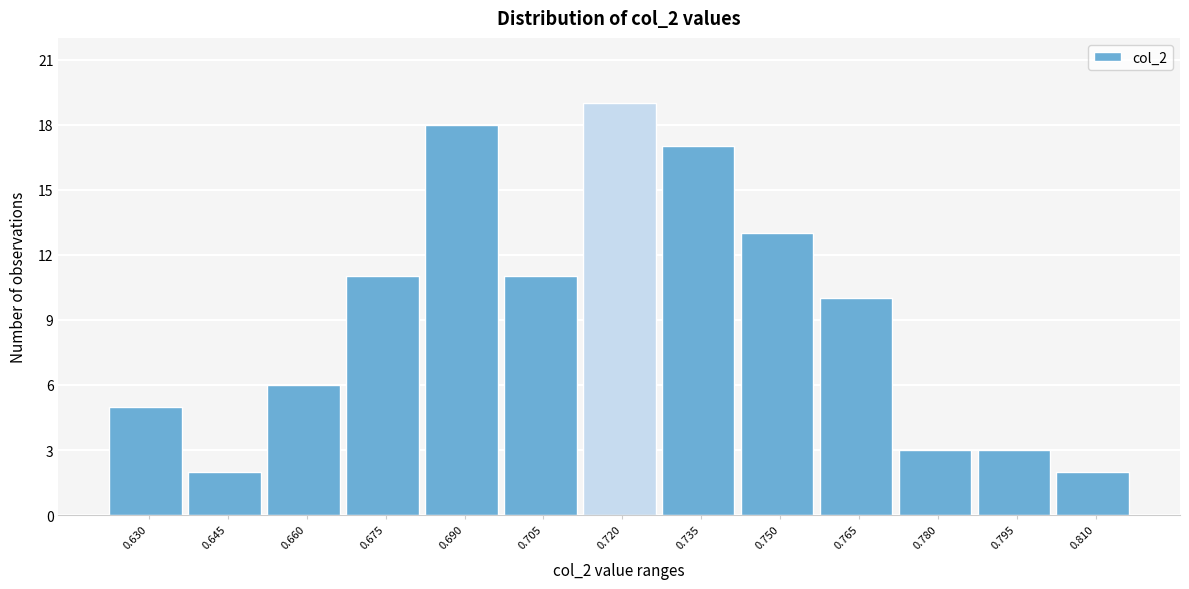

Reading left to right, list all the values displayed in this chart.

0.630=5	0.645=2	0.660=6	0.675=11	0.690=18	0.705=11	0.720=19	0.735=17	0.750=13	0.765=10	0.780=3	0.795=3	0.810=2